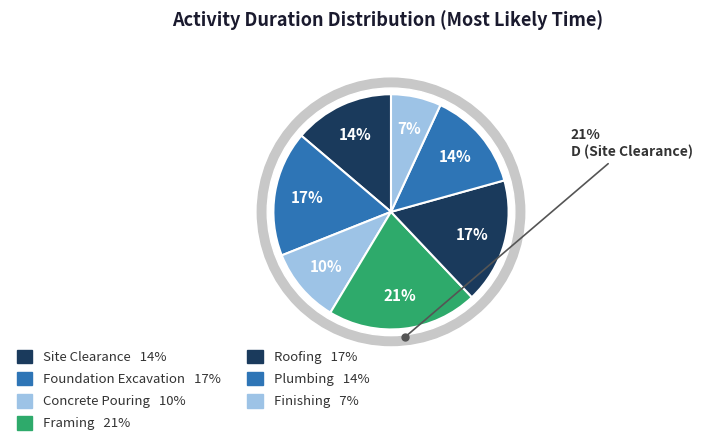

Is there a majority slice in this chart?

No